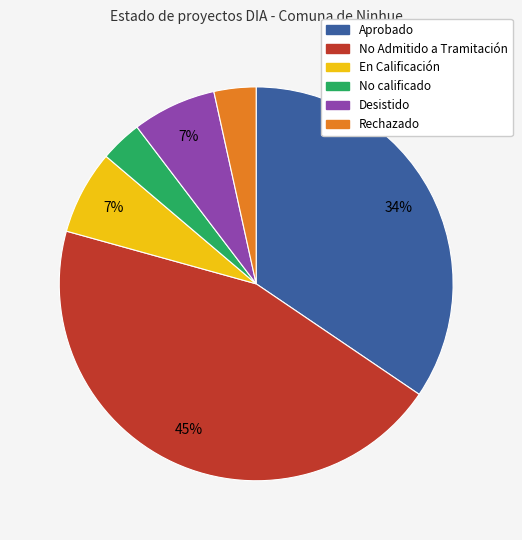

Which slice is the largest?

No Admitido a Tramitación